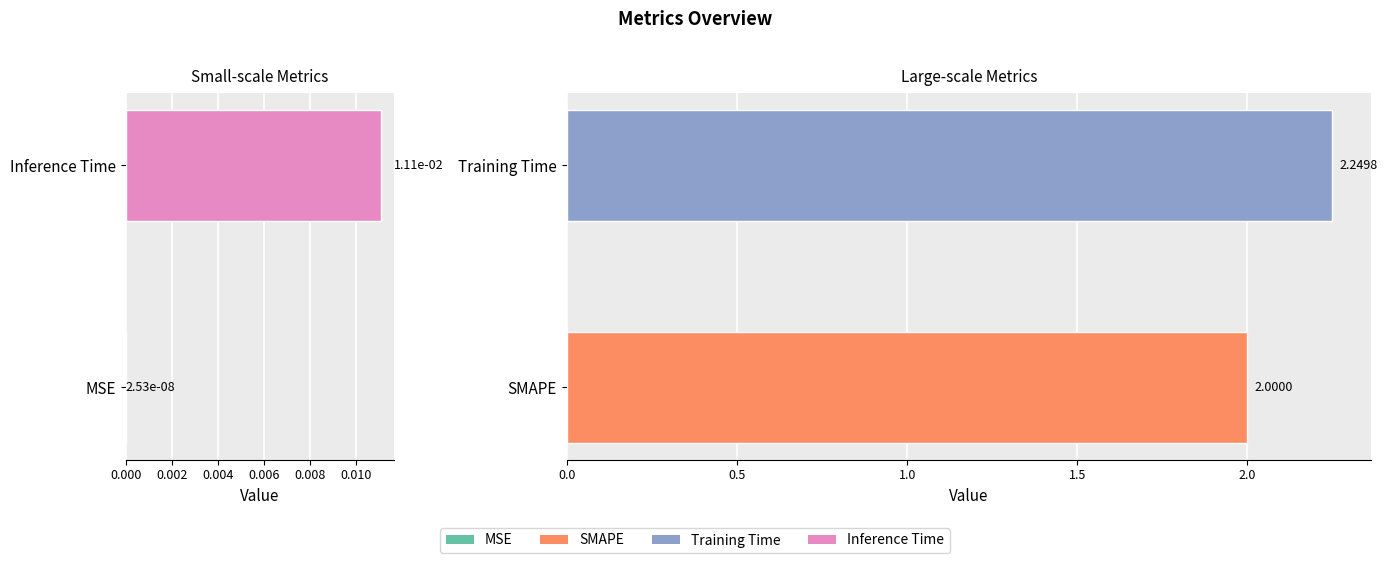

Are the bars horizontal?

Yes